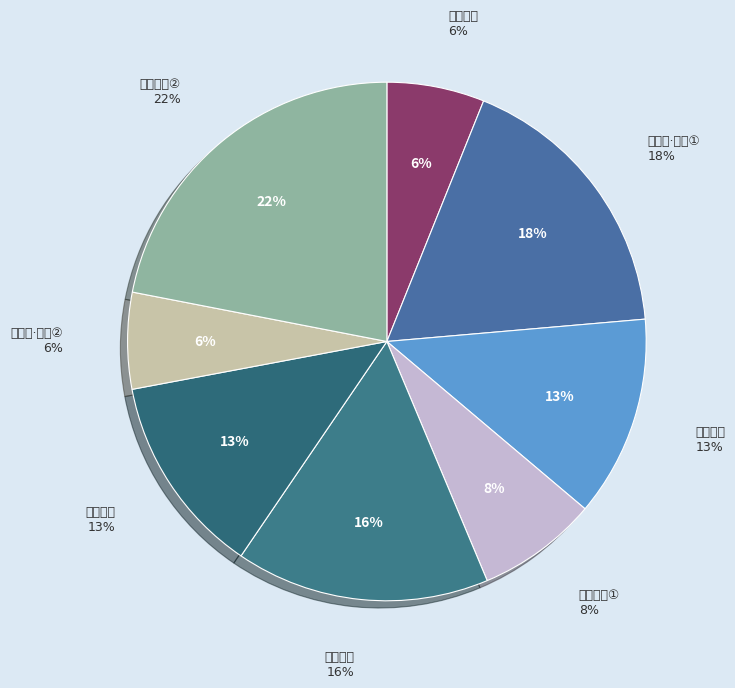

Count the number of slices in the pie.

8